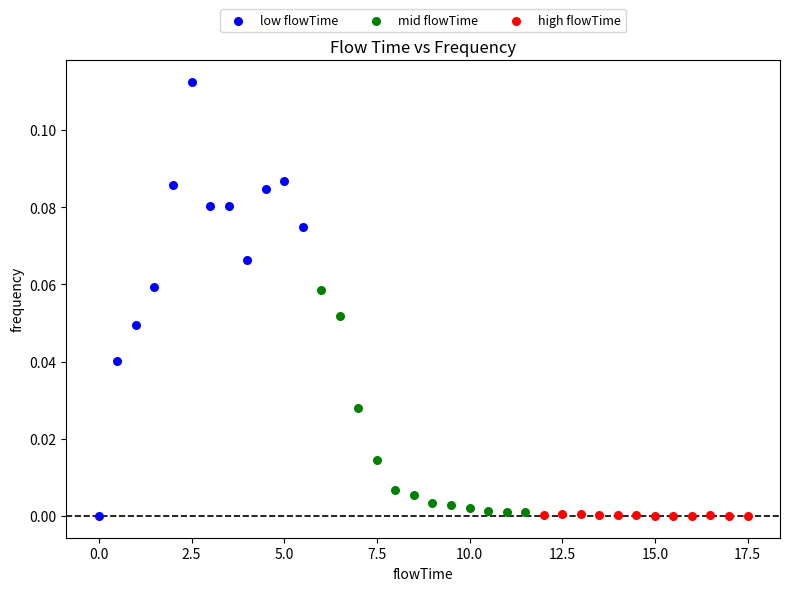

What are all the series names shown in the legend?

low flowTime, mid flowTime, high flowTime